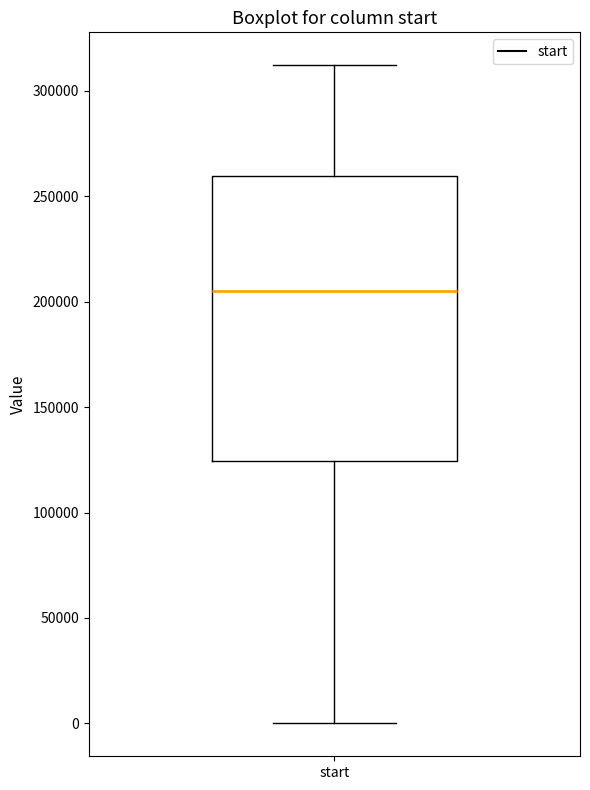

Where does the median line of the box for start sit on the y-axis? The values are not printed on the chart, so give them approximately, as read against the axis.

205000